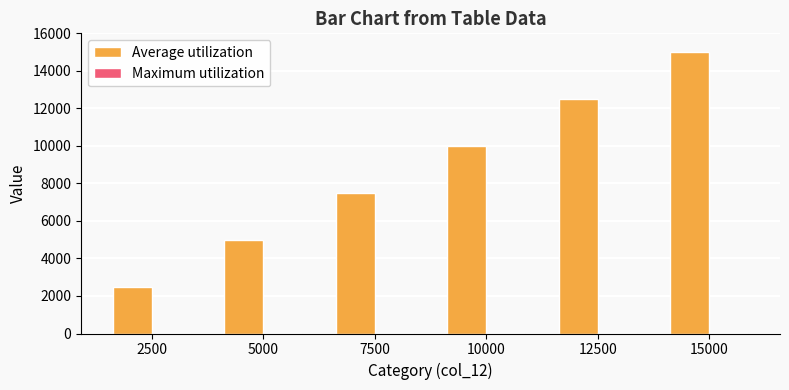

Between 5000 and 10000, which series saw the biggest shift?

Average utilization